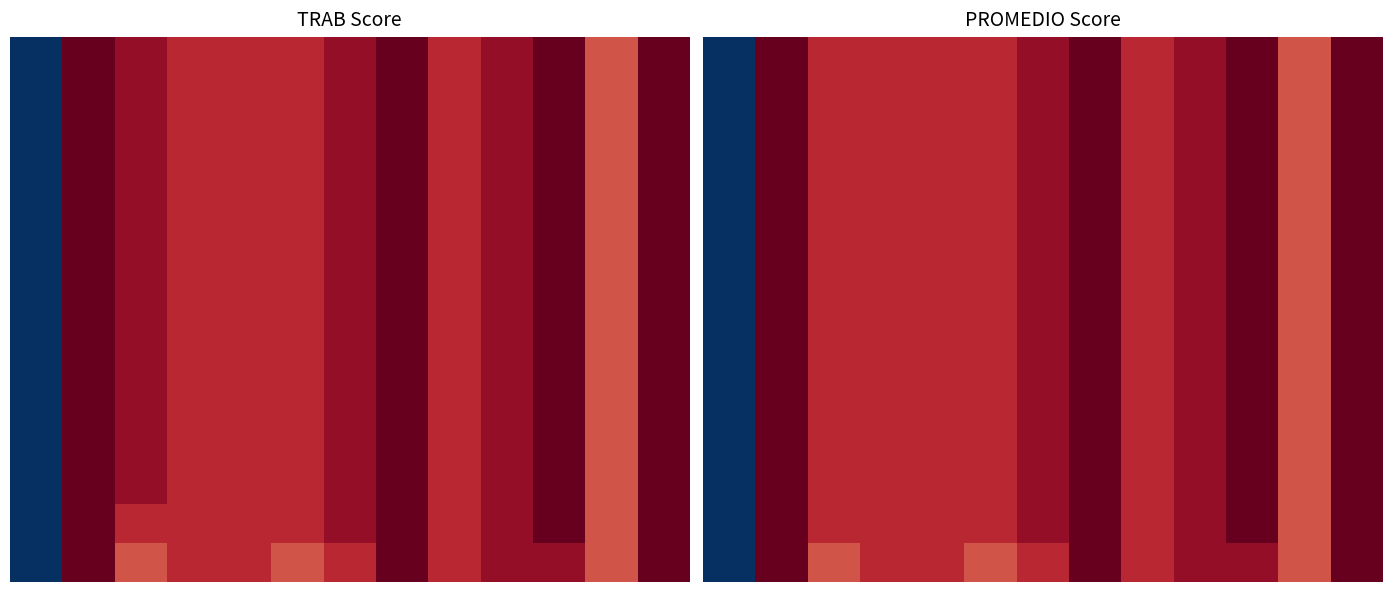

What is the total value across all series at 12?

224